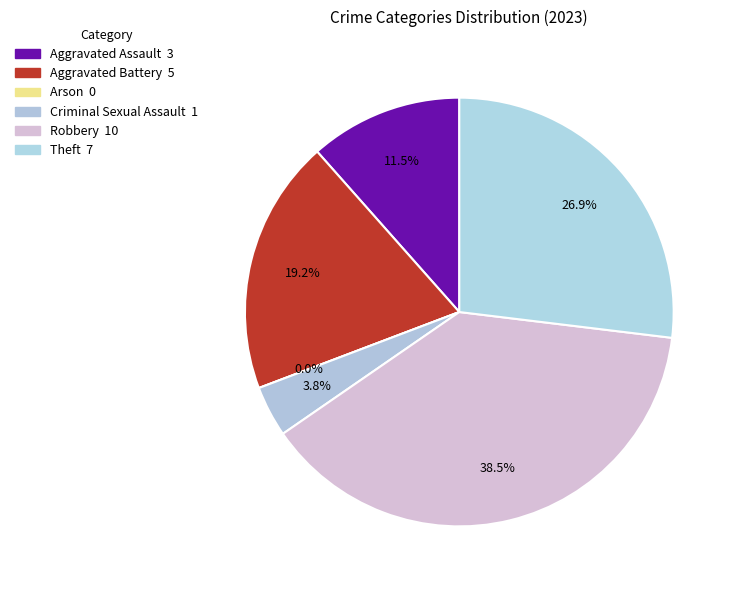

True or false: Arson accounts for 0% of the total.

True